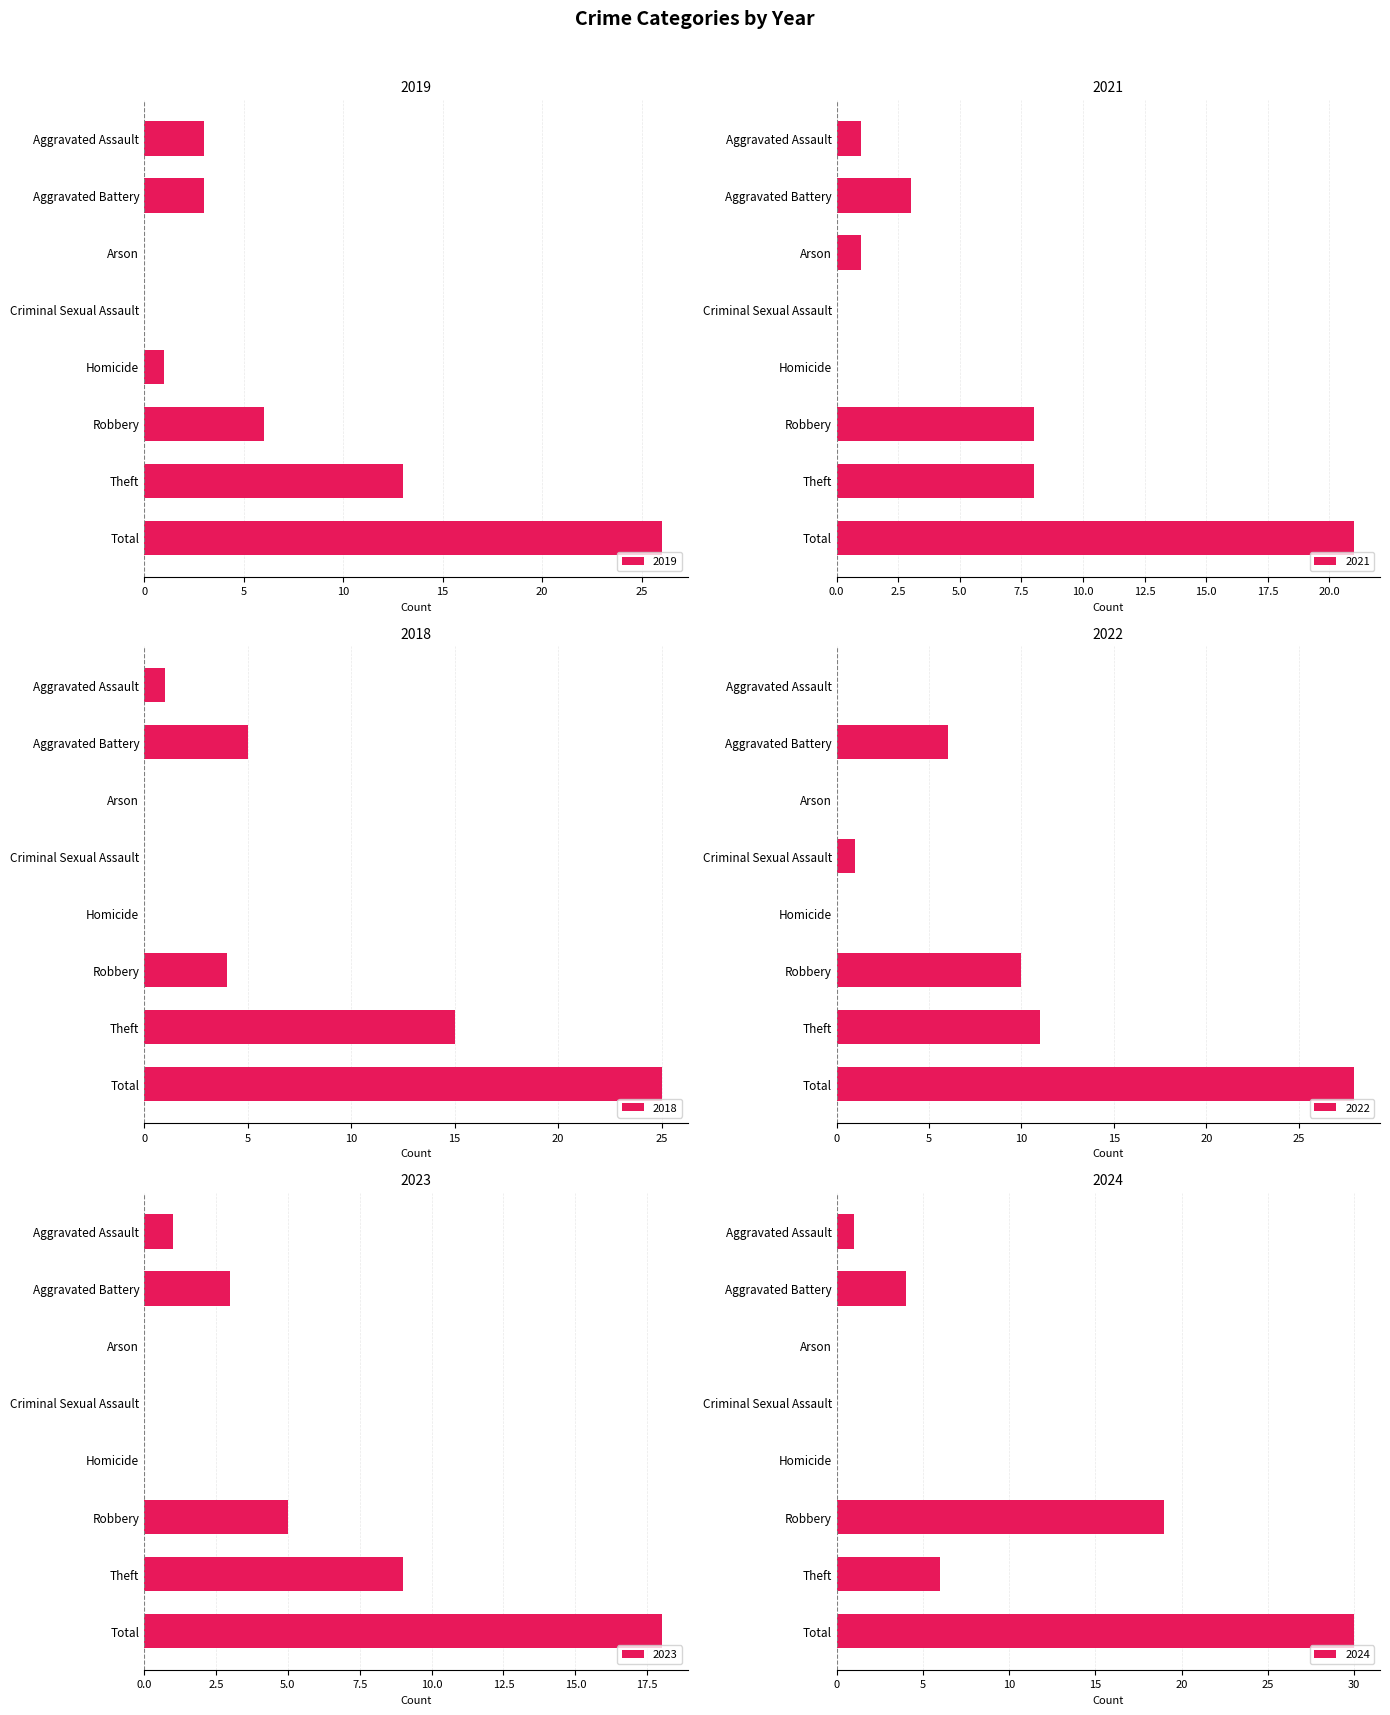

What position from the left is Aggravated Assault?

1